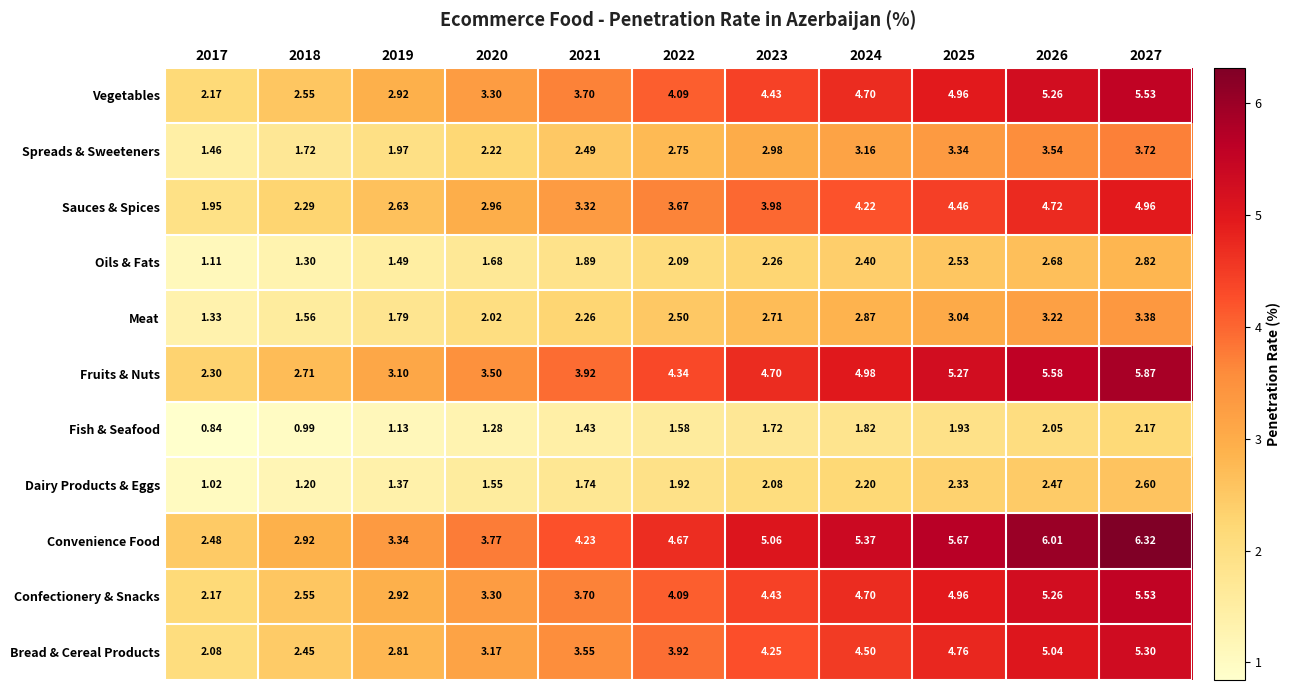

Which series has the largest total across all categories?

Convenience Food